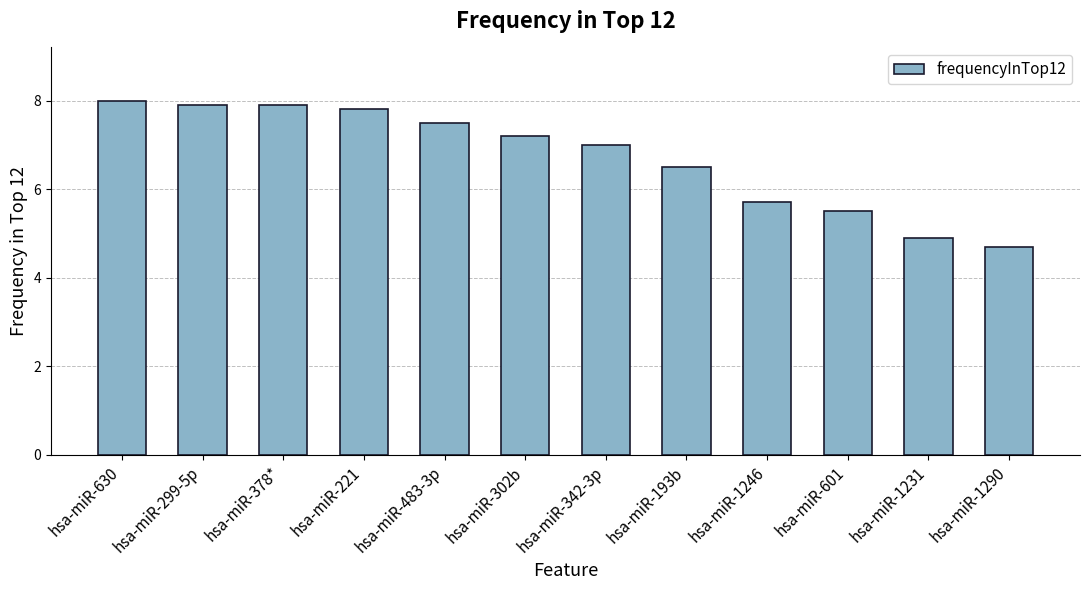

How many categories are shown in the chart?

12